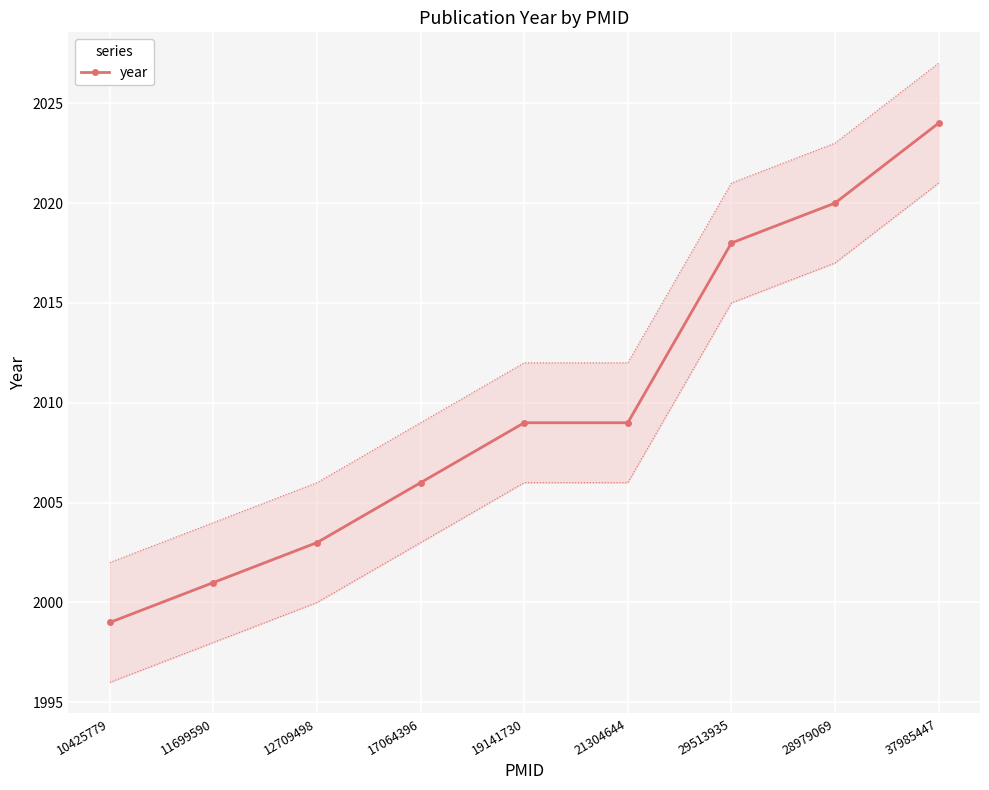

What is the label of the 4th point from the left?

17064396